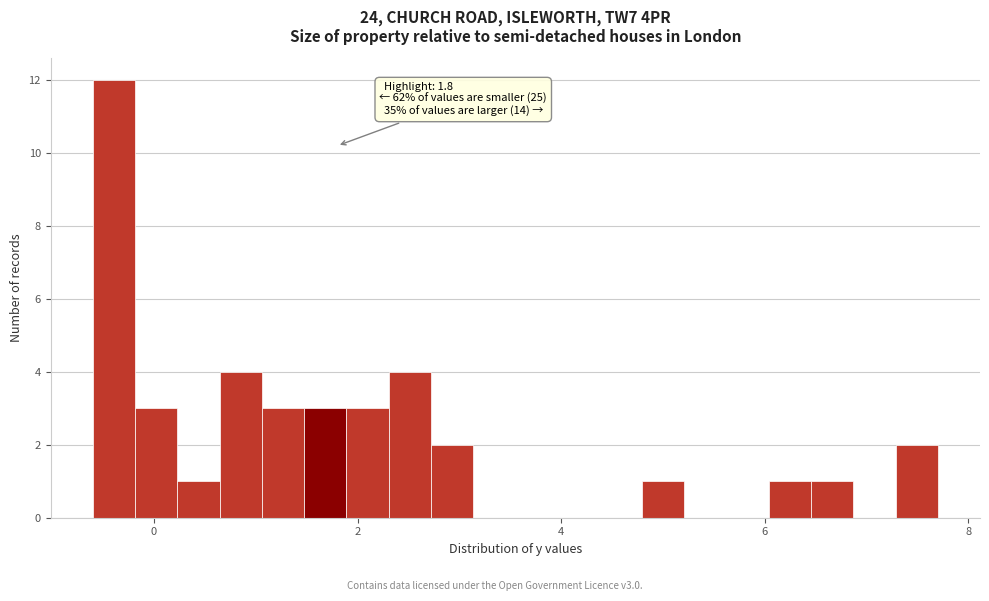

Read against the x-axis, roughly where is the centre of the tallest bar?

-0.4